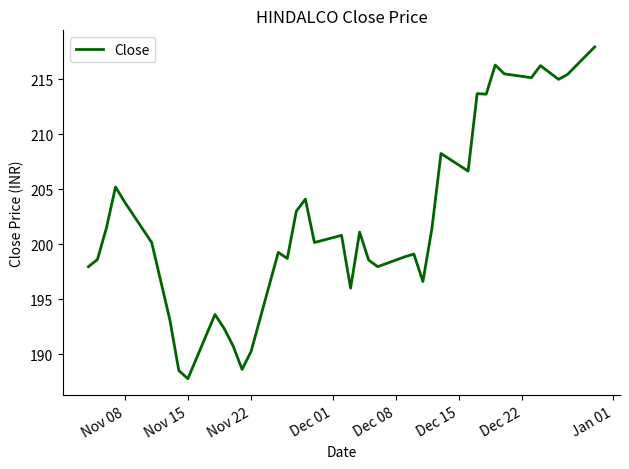

What is the difference between the maximum and minimum values?

30.2